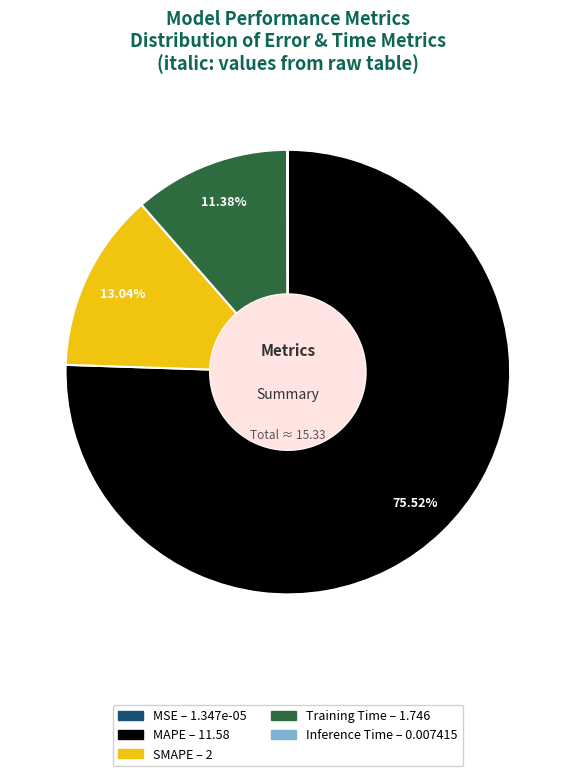

True or false: MAPE accounts for 62% of the total.

False